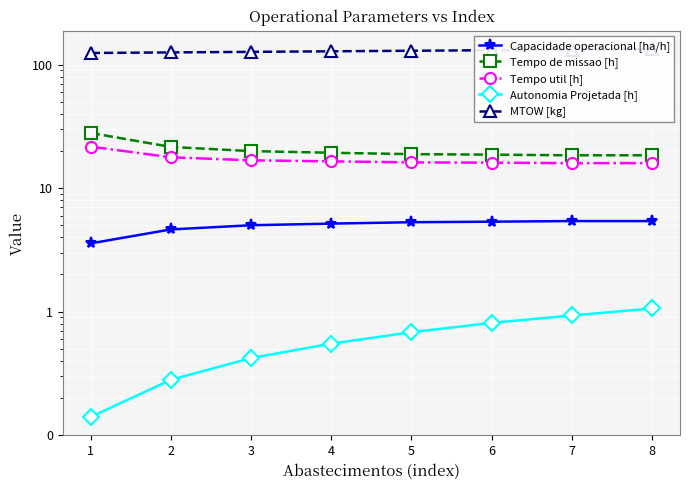

True or false: Tempo util [h] and Tempo de missao [h] cross at least once.

False